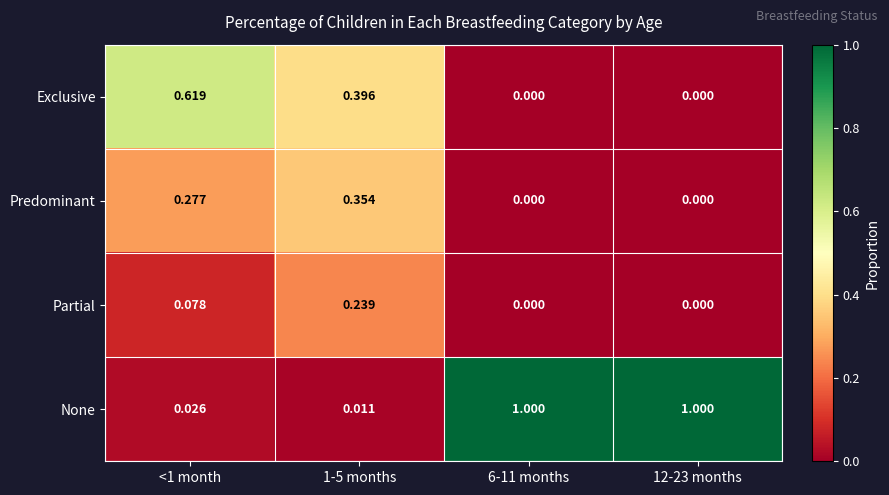

Is the value of Predominant at 1-5 months greater than the value of Exclusive at 6-11 months?

Yes